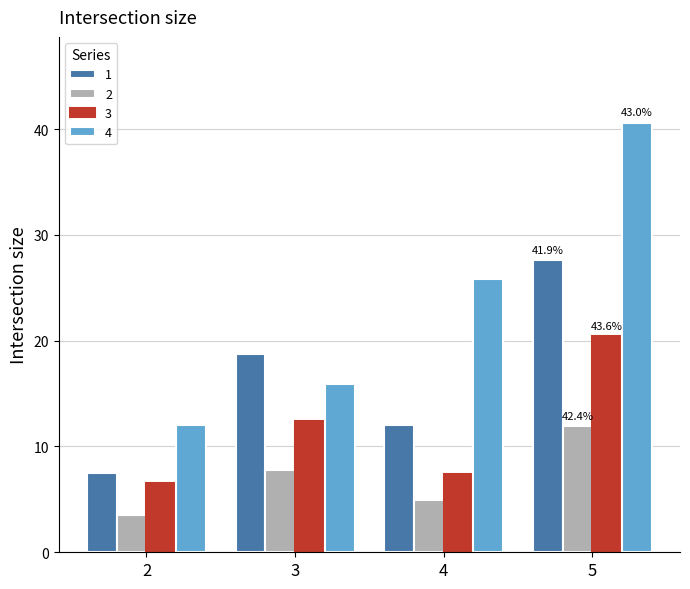

Reading left to right, what are all the values shown in this chart?

1: 7.5	18.8	12.1	27.6
2: 3.6	7.7	4.9	12.0
3: 6.6	12.4	7.4	20.4
4: 12.0	15.9	25.8	40.6